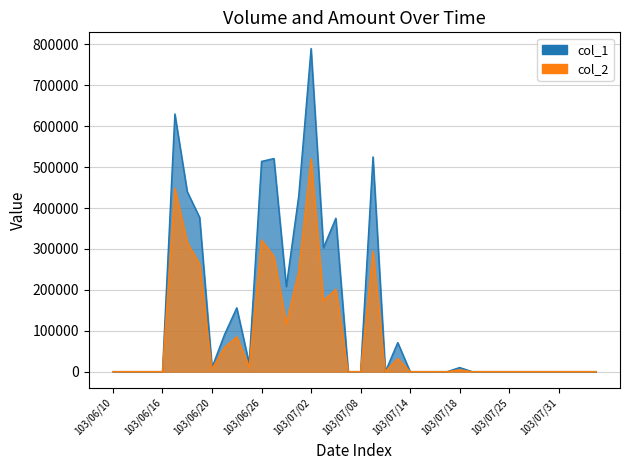

True or false: col_2 and col_1 intersect in this chart.

False